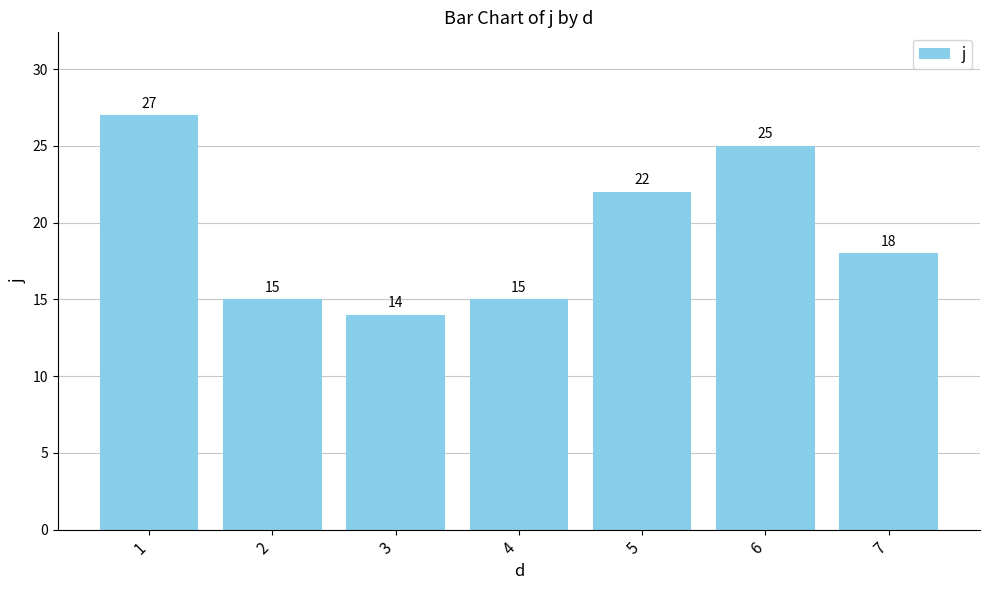

Reading right to left, extract all data points from this chart.

7=18	6=25	5=22	4=15	3=14	2=15	1=27